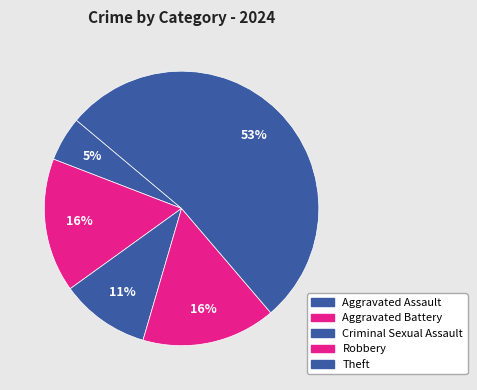

Between Criminal Sexual Assault and Aggravated Assault, which is larger?

Criminal Sexual Assault